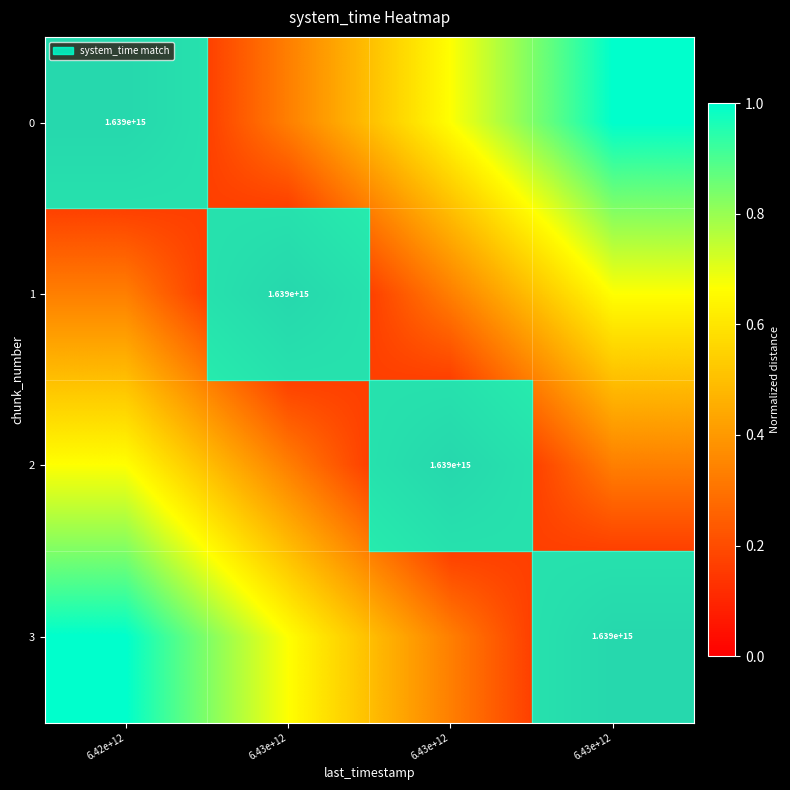

List the labels in order of 3 value, largest first.

6.42e+12, 6.43e+12, 6.43e+12, 6.43e+12